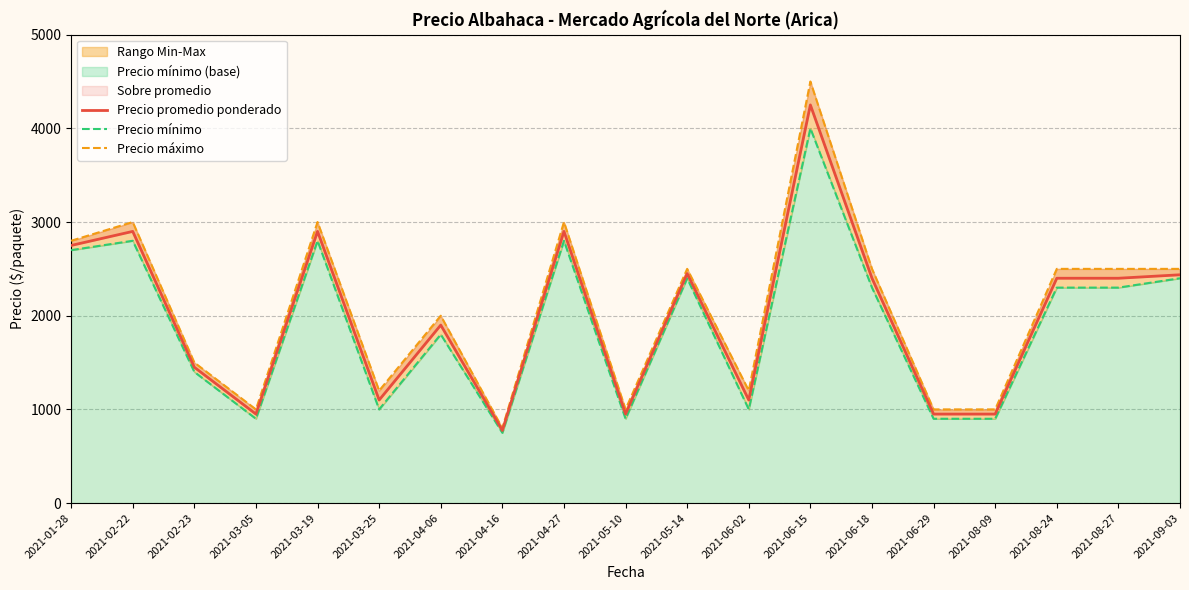

Between 2021-05-14 and 2021-06-15, which series saw the biggest shift?

Precio máximo